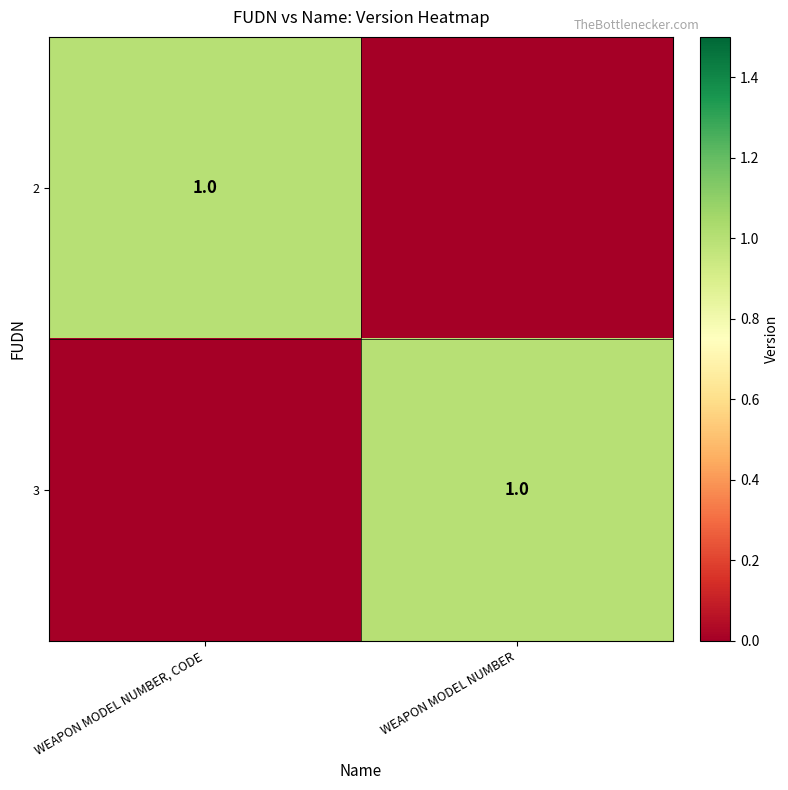

Which label corresponds to the largest value in the chart?

WEAPON MODEL NUMBER, CODE